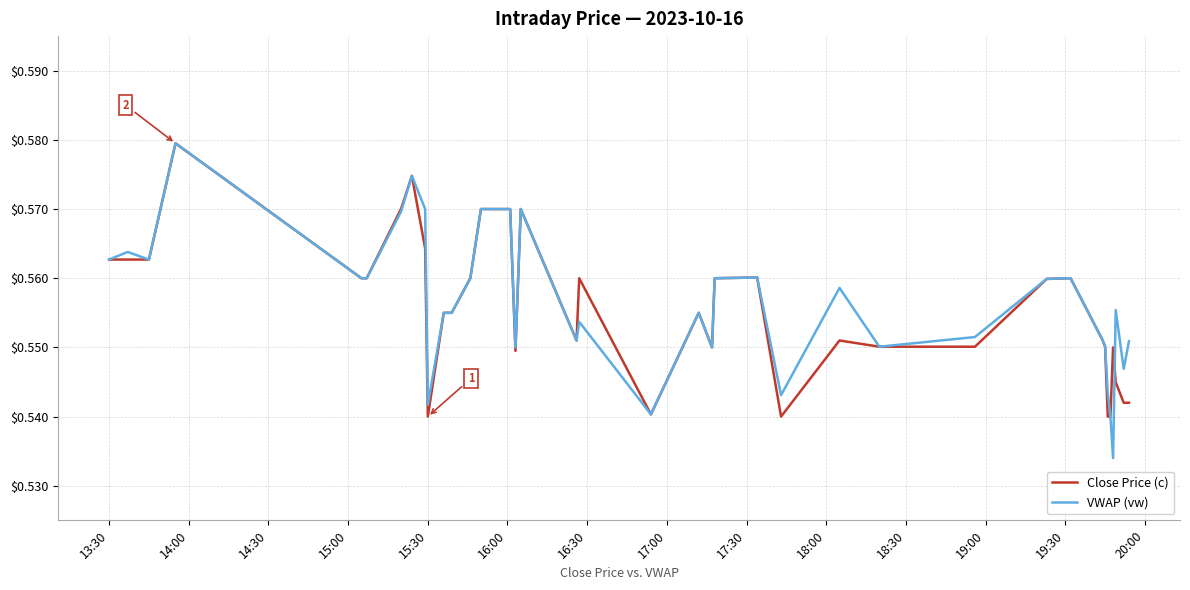

At how many categories does at least one series exceed 0?

40